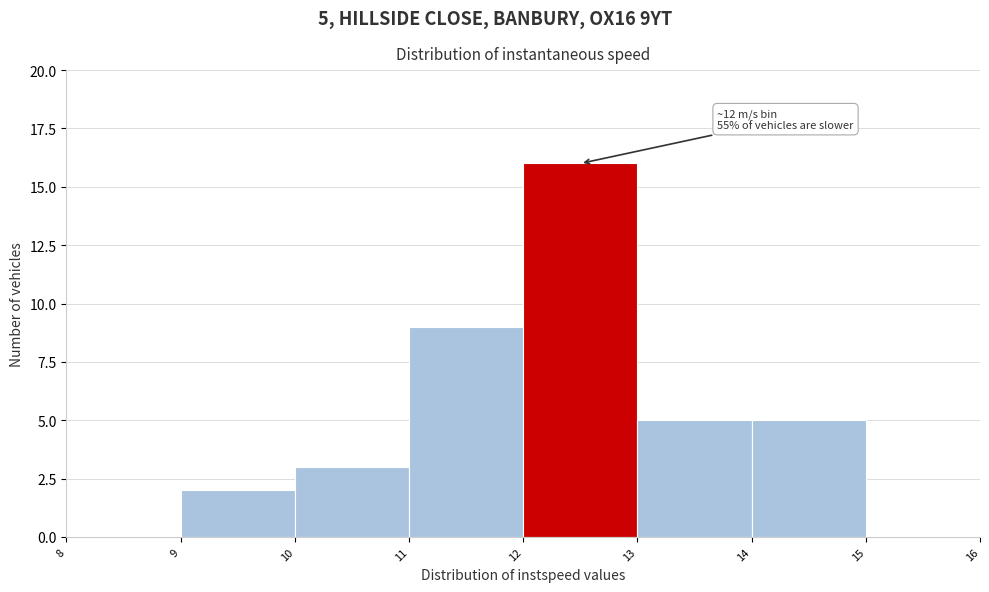

Over which range of the x-axis is the bar tallest?

12 to 13